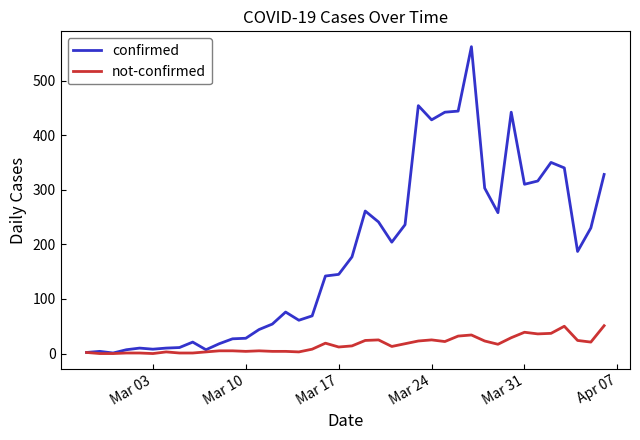

List the series in order of their peak value, highest first.

confirmed, not-confirmed